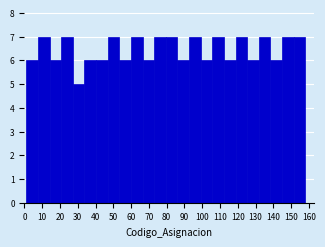

What is the height of the bar covering 40 to 47 on the x-axis? Neither the bar edges nor the heights are printed on the chart, so give them approximately, as read against the axes.

6